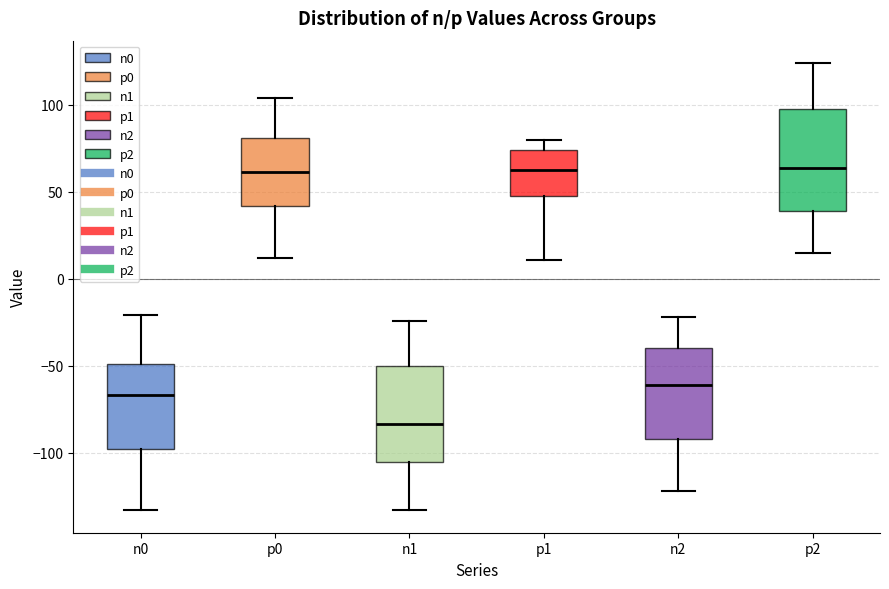

Reading left to right, read every box against the y-axis: the position of its median line, the range the box covers, and the ends of its whiskers. The values are not printed on the chart, so give them approximately, as read against the axis.

n0: median -65, box -100 to -50, whiskers -135 to -20
p0: median 60, box 40 to 80, whiskers 10 to 105
n1: median -85, box -105 to -50, whiskers -135 to -25
p1: median 65, box 50 to 75, whiskers 10 to 80
n2: median -60, box -90 to -40, whiskers -120 to -20
p2: median 65, box 40 to 100, whiskers 15 to 125